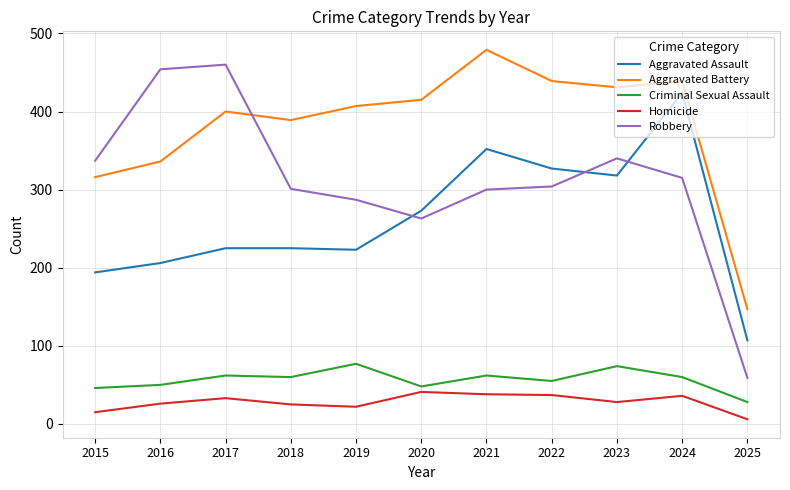

True or false: Homicide and Aggravated Battery intersect in this chart.

False